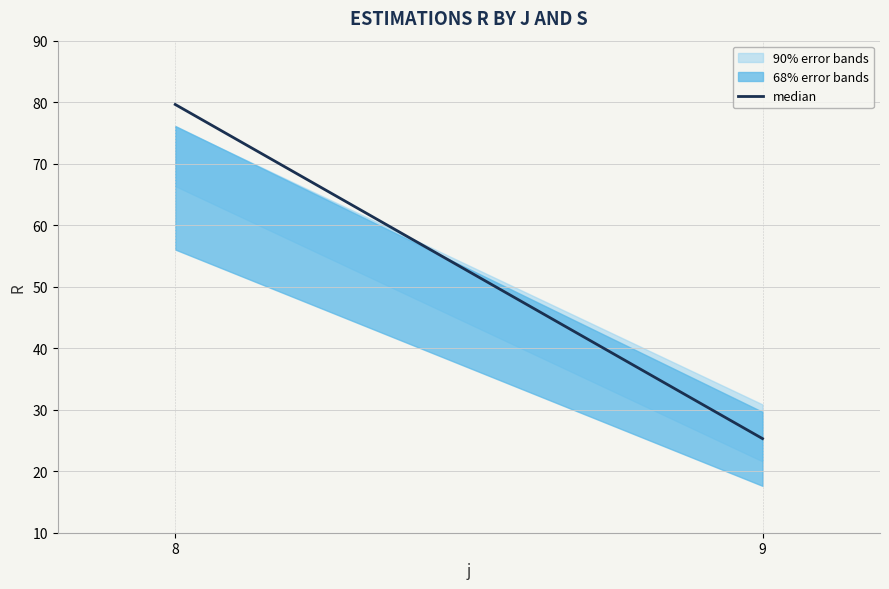

Reading right to left, extract all data points from this chart.

25.3	79.6